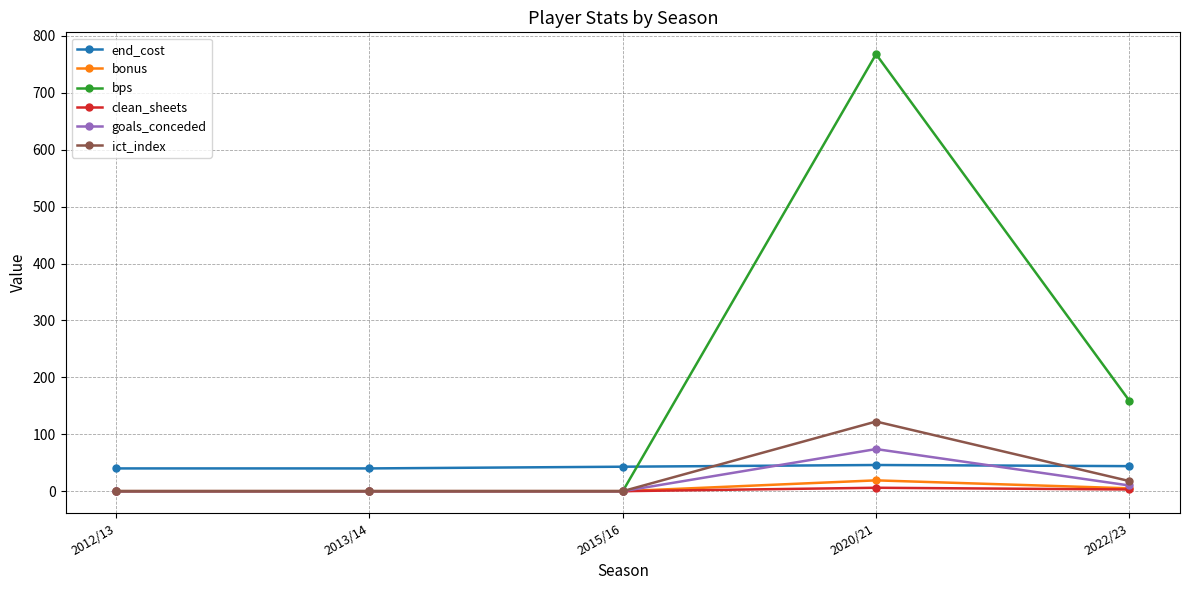

The value of end_cost at 2022/23 is 44.0. True or false?

True